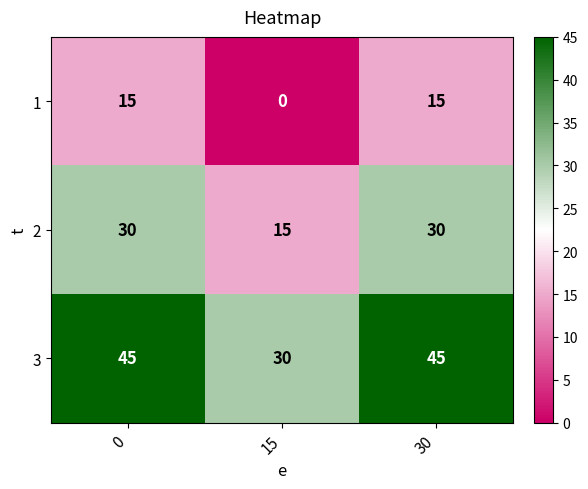

The 1 series shows 15 at 30. True or false?

True